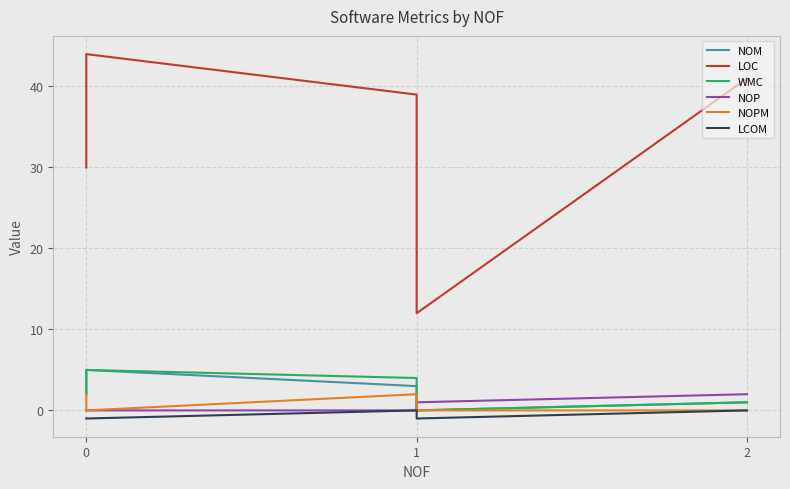

How many data points in LOC are less than 39?

2